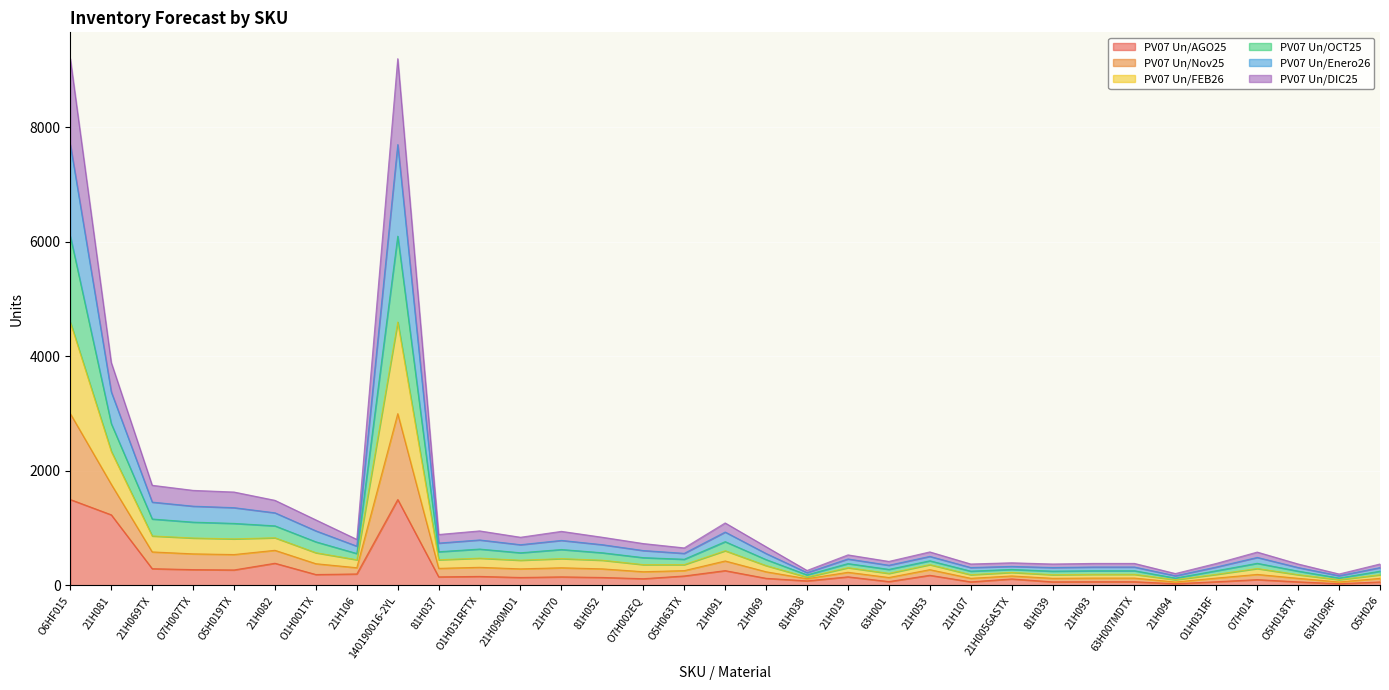

Which has a higher value, 140190016-2YL or 21H091?

140190016-2YL